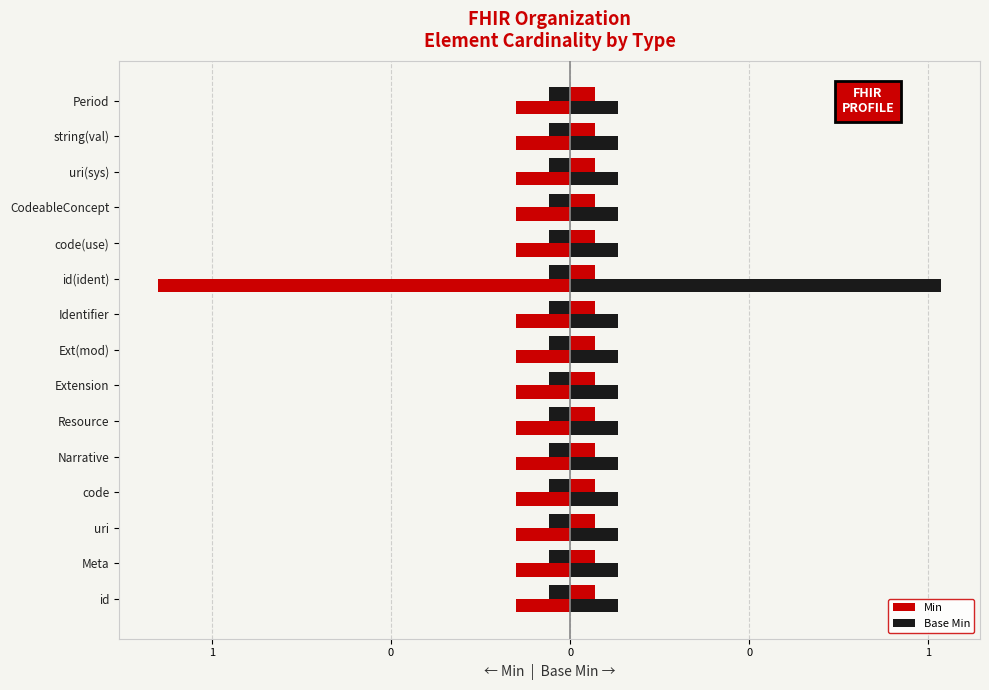

Rank the series by their average value, from highest to lowest.

Base Min, Min